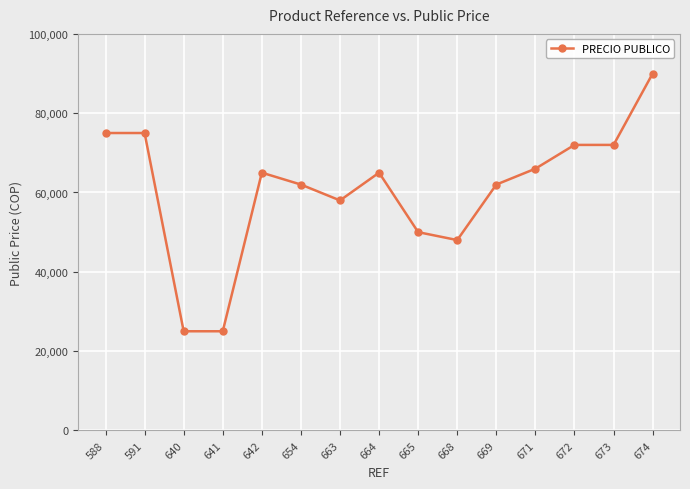

Approximately how many times larger is the value at 591 compared to 668?

1.6